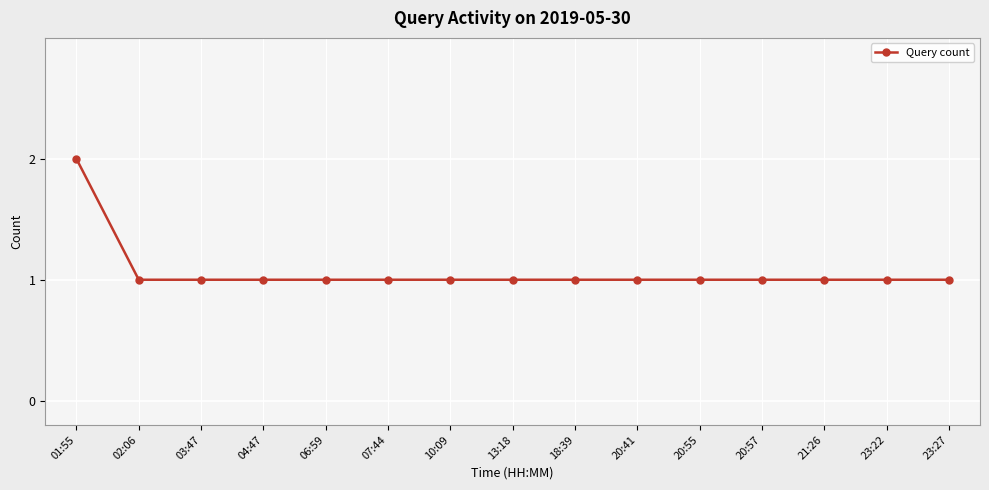

The value at 07:44 is 0. True or false?

False